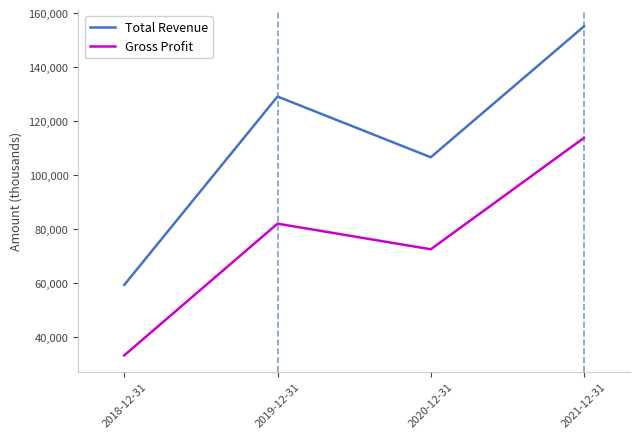

Reading left to right, transcribe all the data shown in this chart.

Total Revenue: 59300	129100	106600	155100
Gross Profit: 33200	82000	72500	113800